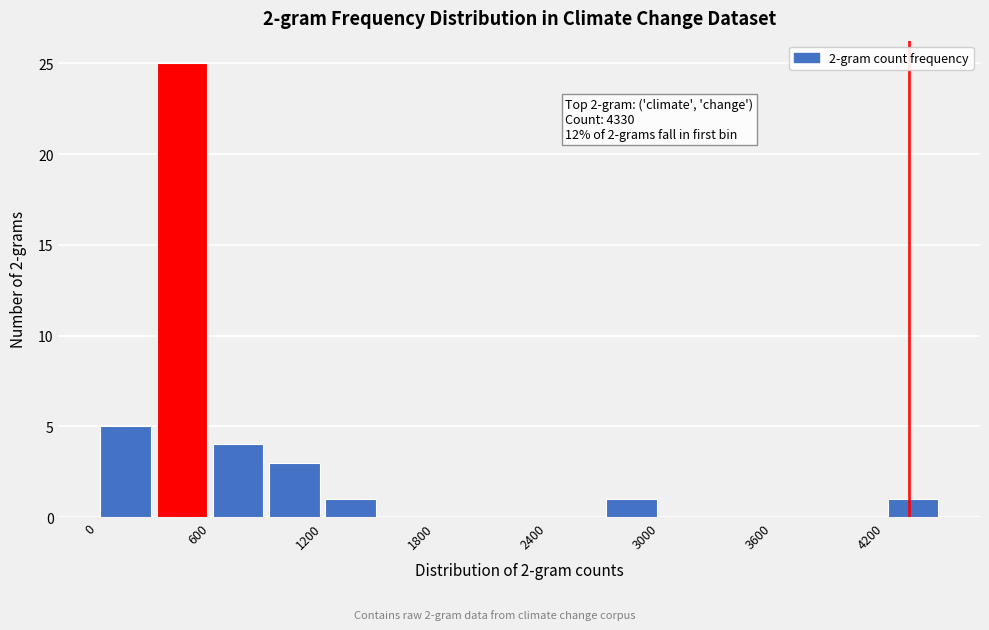

Read against the x-axis, roughly where is the centre of the tallest bar?

500